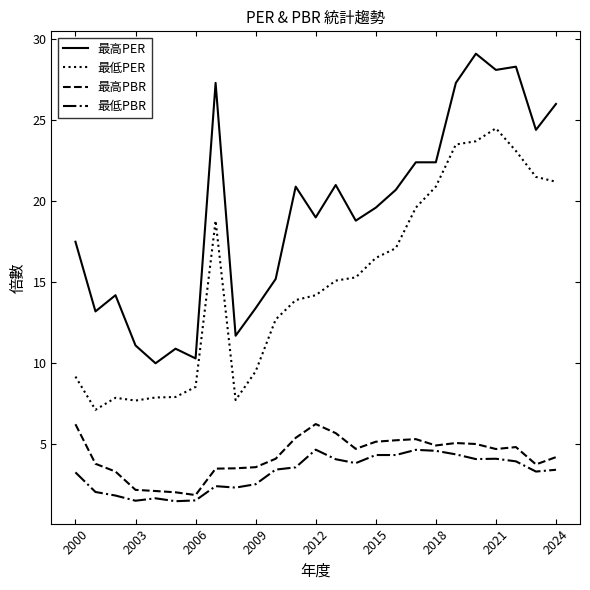

True or false: 最低PBR and 最高PBR intersect in this chart.

False